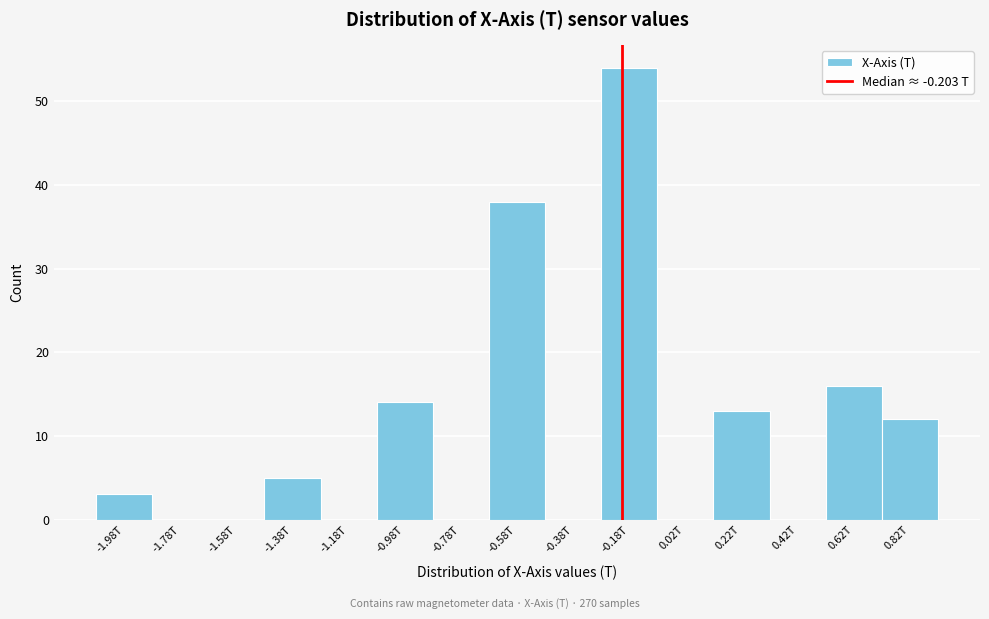

Reading left to right, what are all the values shown in this chart?

-1.98T=3	-1.78T=0	-1.58T=0	-1.38T=5	-1.18T=0	-0.98T=14	-0.78T=0	-0.58T=38	-0.38T=0	-0.18T=54	0.02T=0	0.22T=13	0.42T=0	0.62T=16	0.82T=12